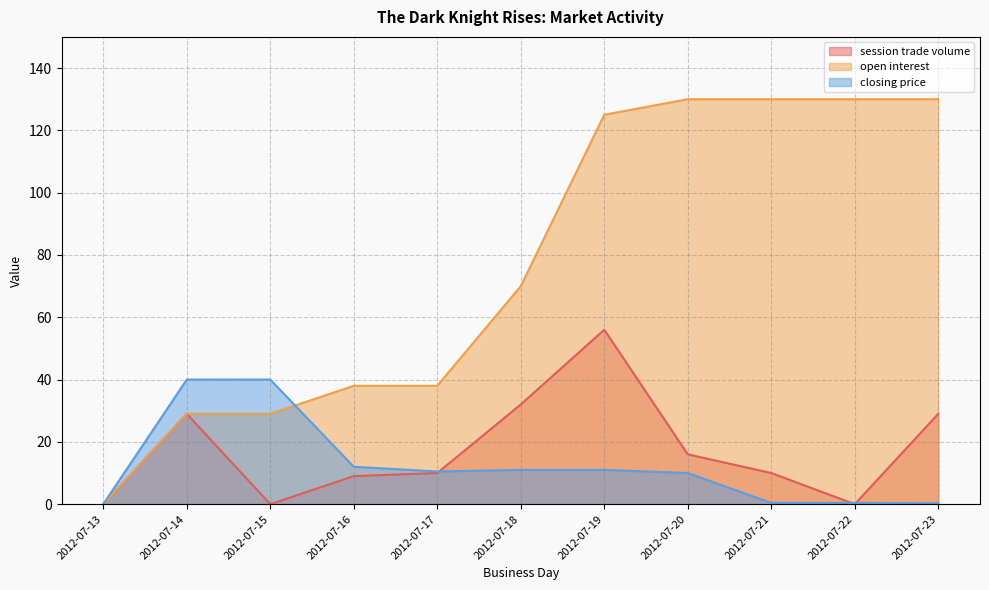

Does the chart display data point markers on the line(s)?

No